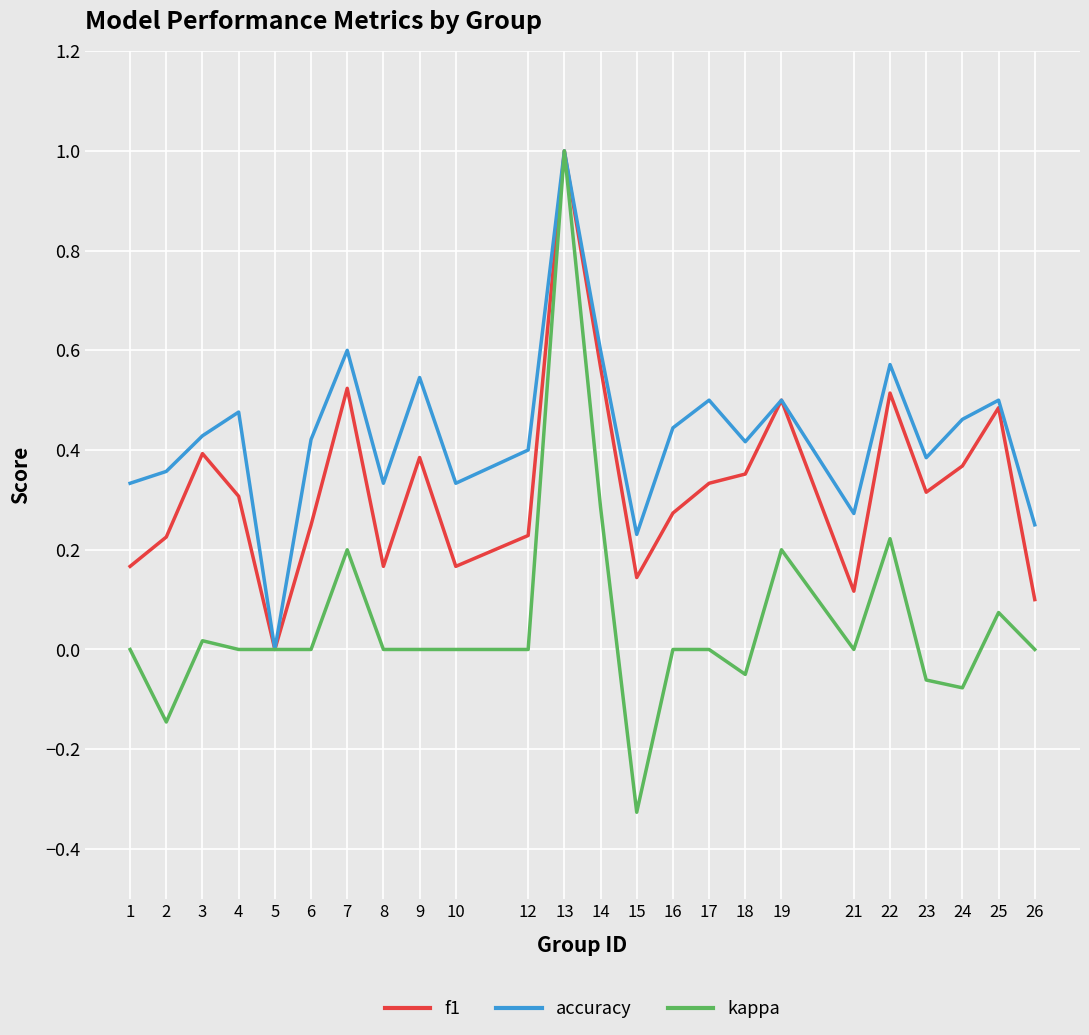

Rank the series by their average value, from highest to lowest.

accuracy, f1, kappa